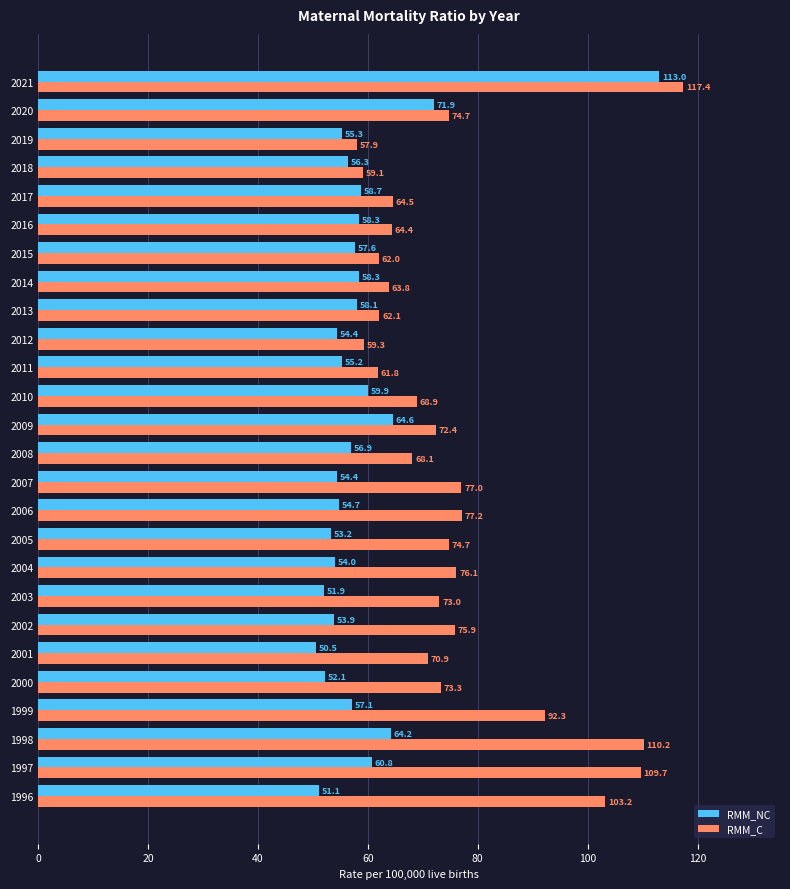

At which label does RMM_C reach its minimum?

2019